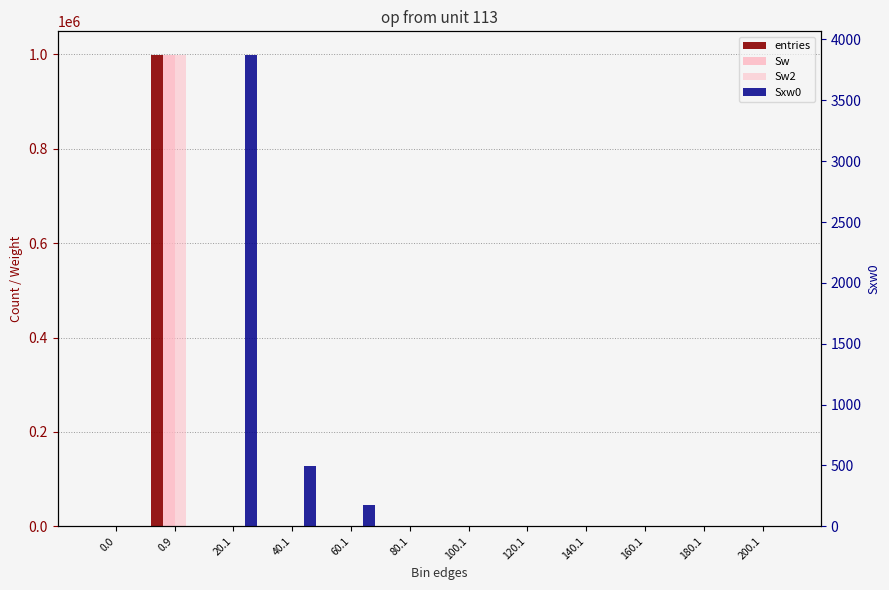

Reading right to left, extract all data points from this chart.

entries: 0	0	0	0	0	0	0	4	19	956	999021	0
Sw: 0	0	0	0	0	0	0	4	19	956	999021	0
Sw2: 0	0	0	0	0	0	0	4	19	956	999021	0
Sxw0: 0	0	0	0	0	0	0	178	499	3873	0	0